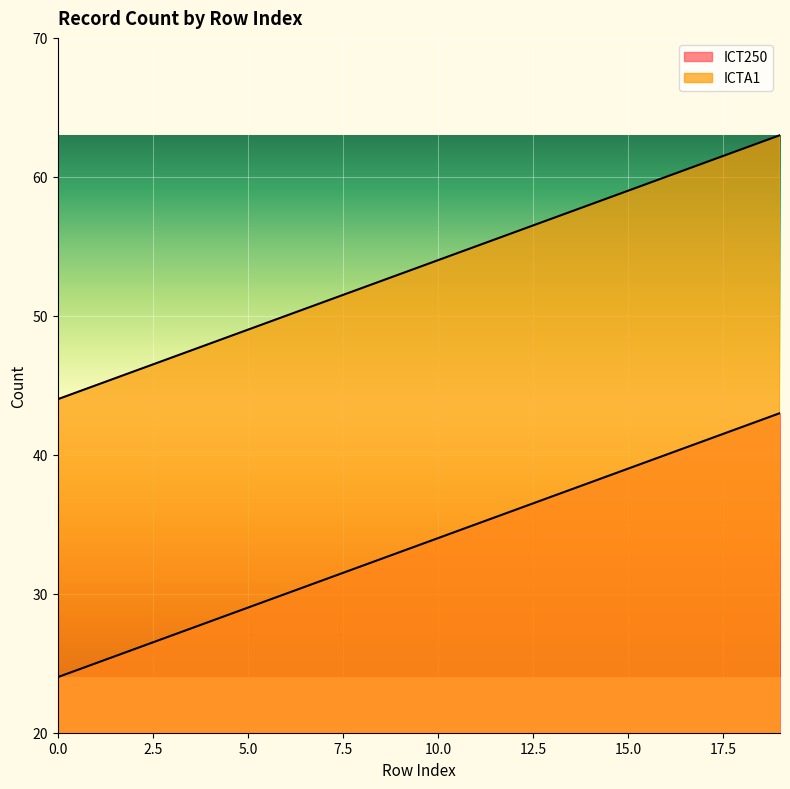

What is the value of the ICTA1 point at the 1st from the left?

44